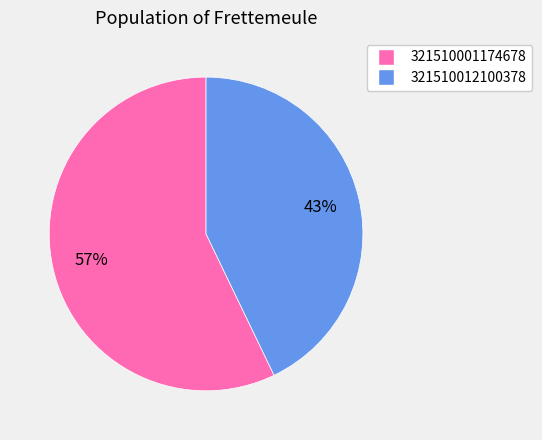

True or false: 321510012100378 accounts for 43% of the total.

True